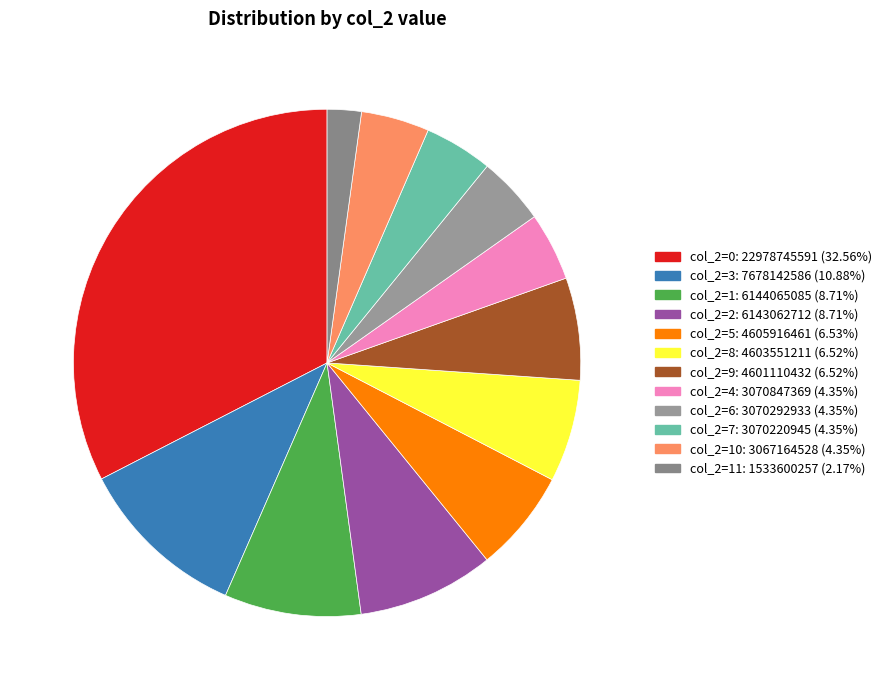

How many slices are in this pie chart?

12